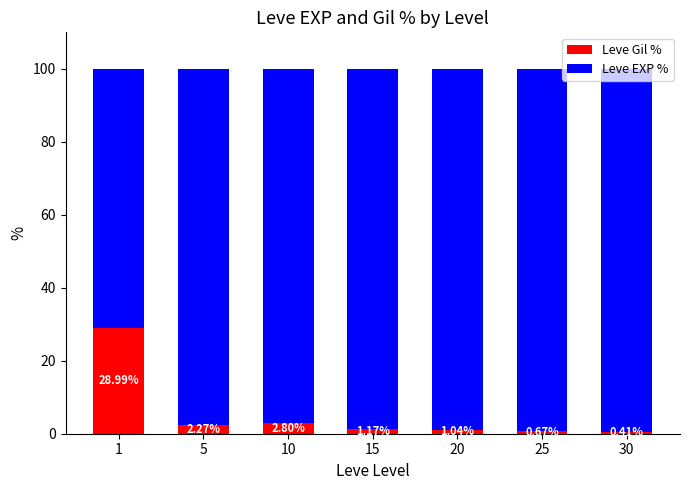

What is the difference between the Leve Gil % values at 30 and 1?

28.6